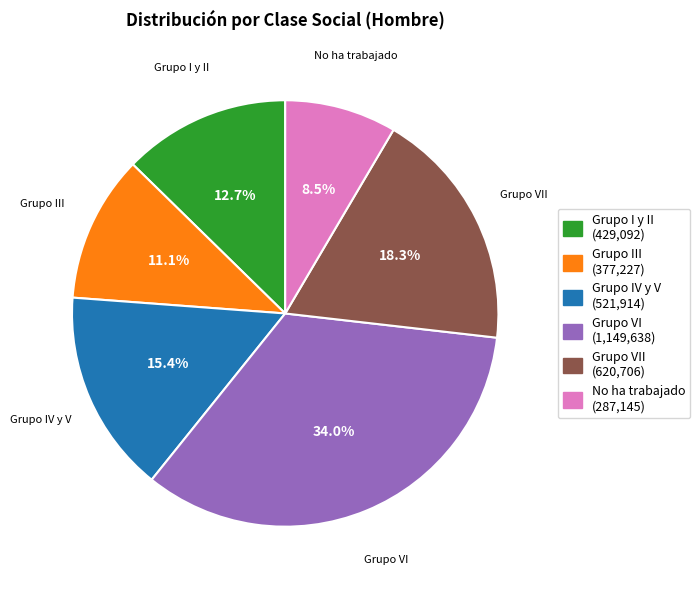

Do Grupo IV y V and No ha trabajado together represent more than half of the pie?

No